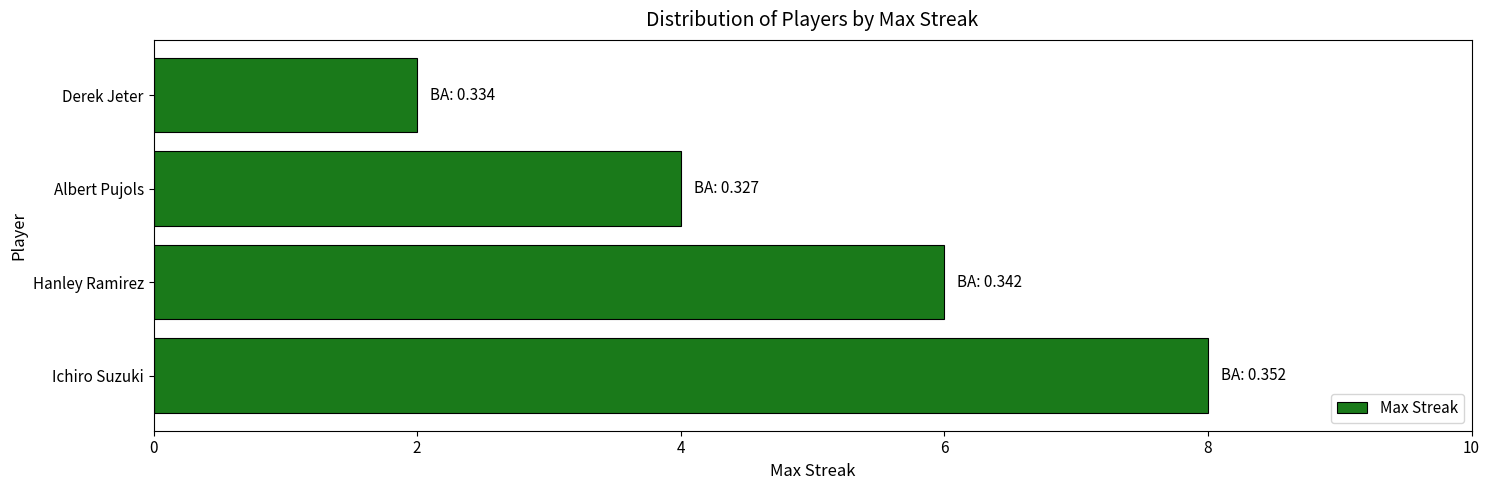

At which category does the chart reach its minimum across all series?

Derek Jeter